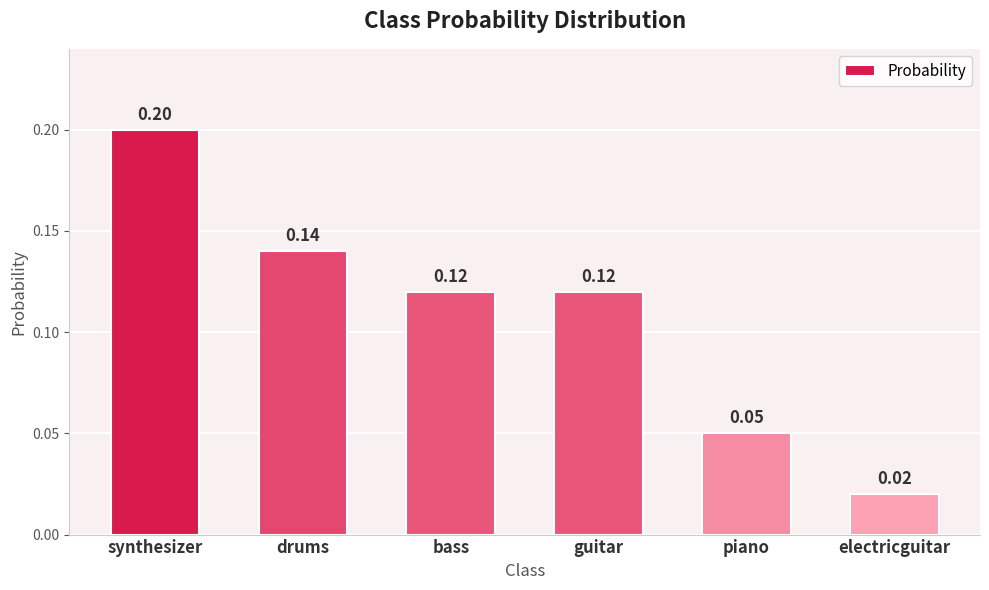

At which label is the value closest to 0?

electricguitar